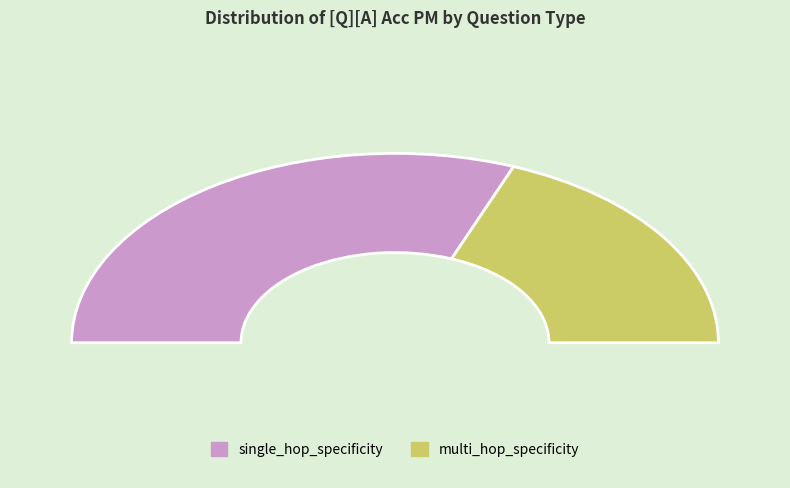

Which has a higher value, single_hop_specificity or multi_hop_specificity?

single_hop_specificity